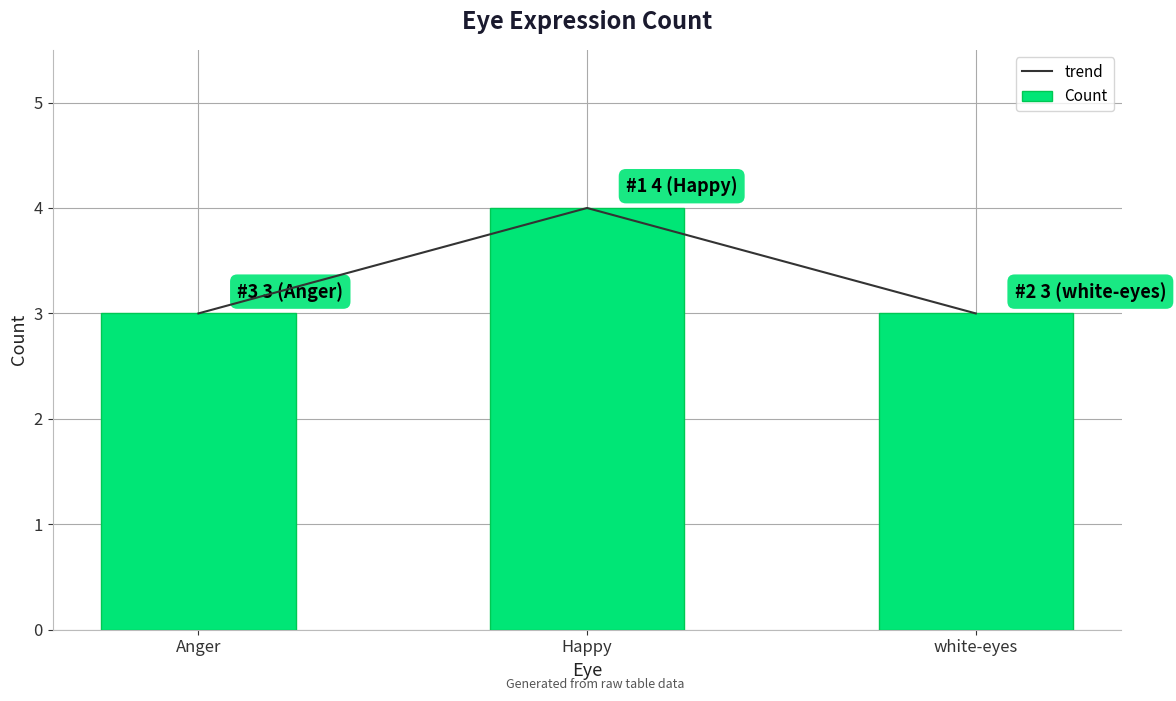

Is it true that Count equals 2 at Anger?

False